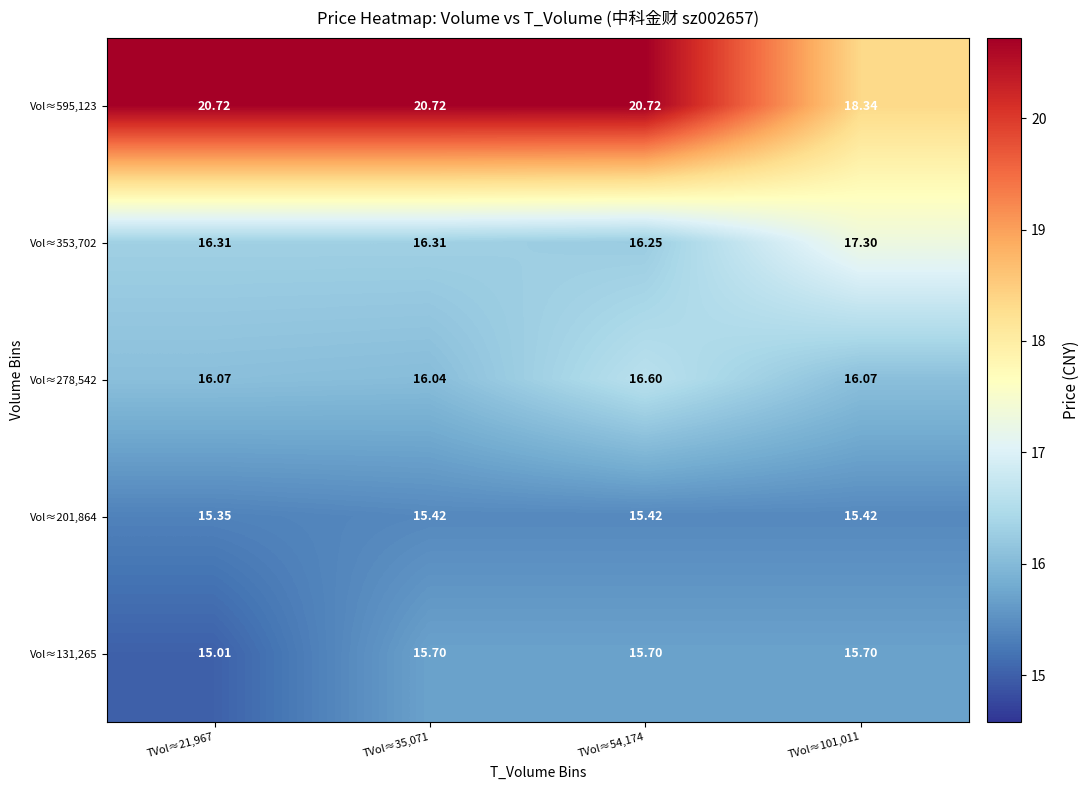

Is the value of Vol≈131,265 at TVol≈35,071 greater than the value of Vol≈278,542 at TVol≈101,011?

No